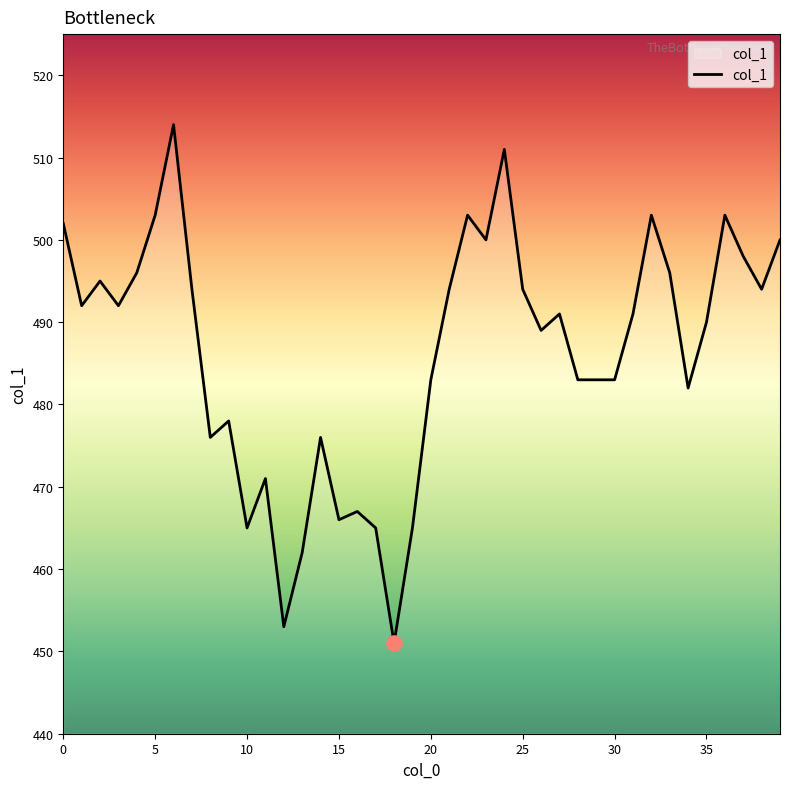

What is the maximum value shown in the chart?

514